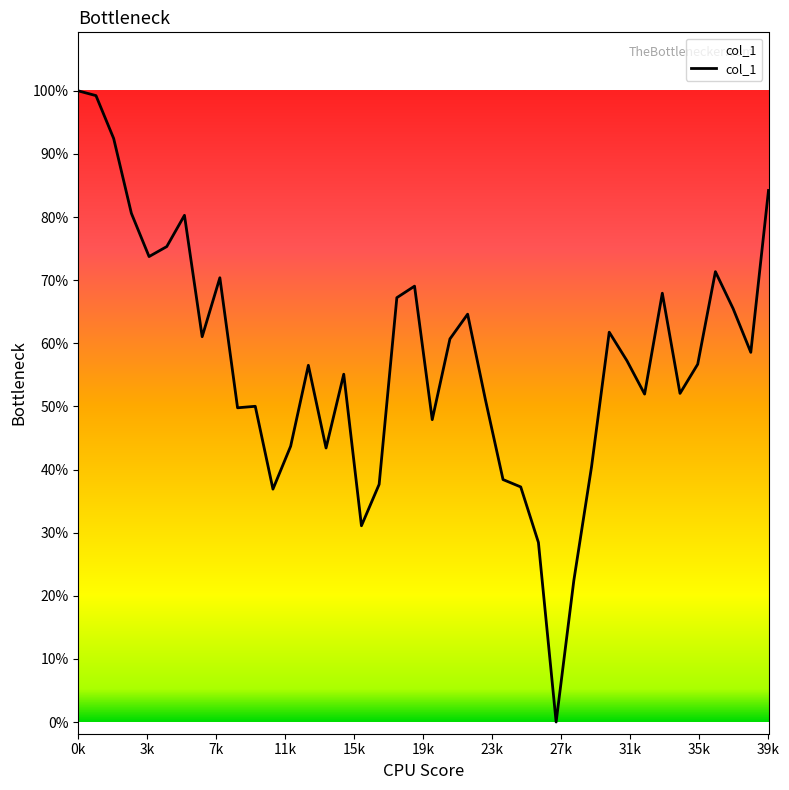

Does the chart have visible grid lines?

No